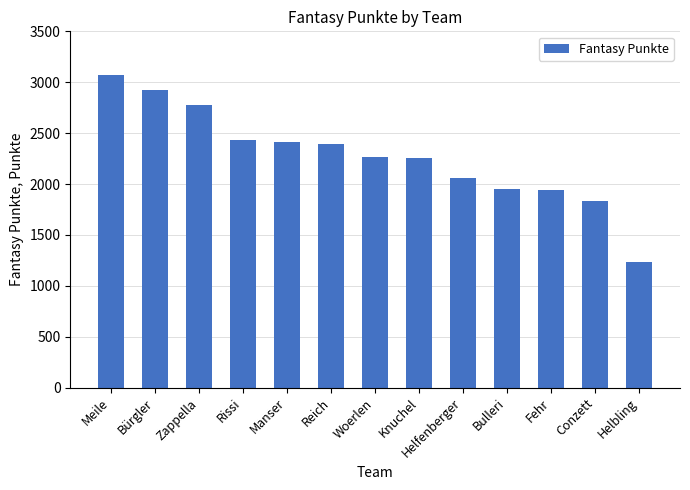

True or false: the data shows 954 at Rissi.

False